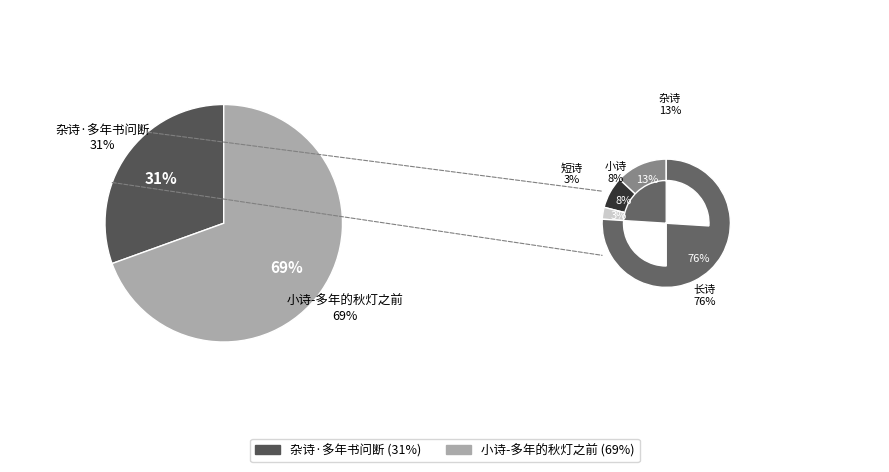

Which has a higher value, 杂诗·多年书问断 or 小诗-多年的秋灯之前?

小诗-多年的秋灯之前